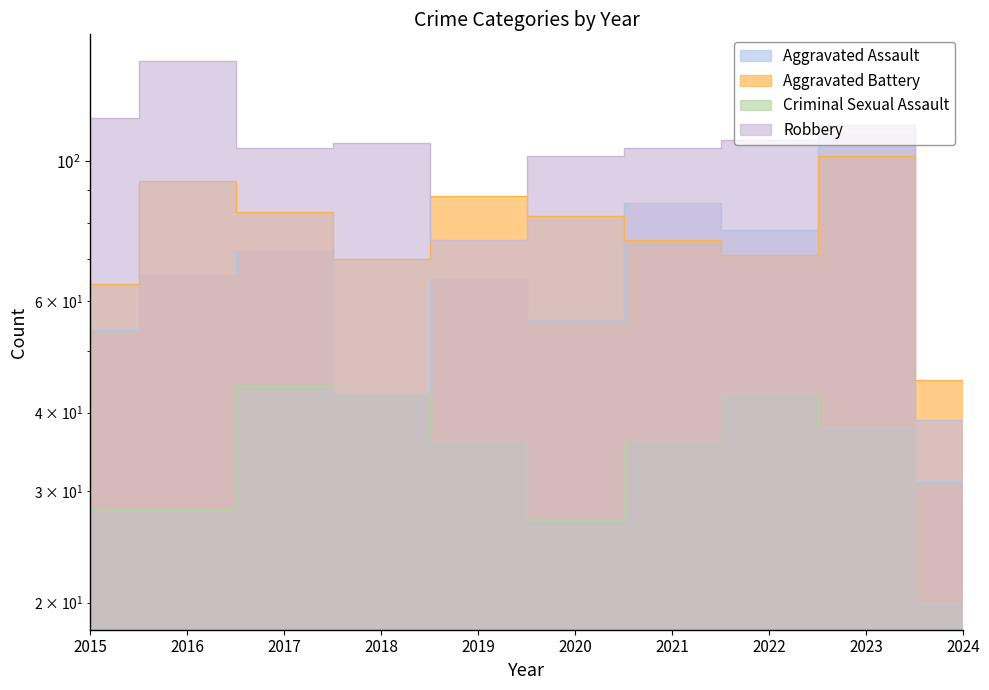

What is the sum of the Aggravated Assault values at 2015 and 2017?

126